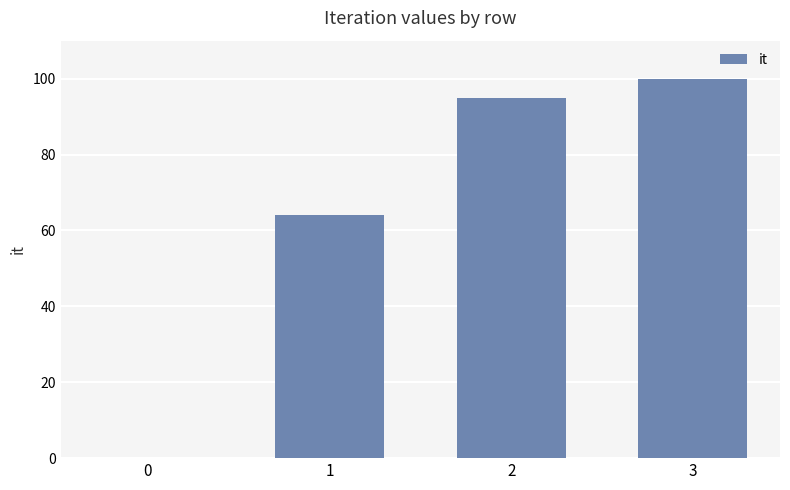

Reading left to right, extract all data points from this chart.

0=0	1=64	2=95	3=100